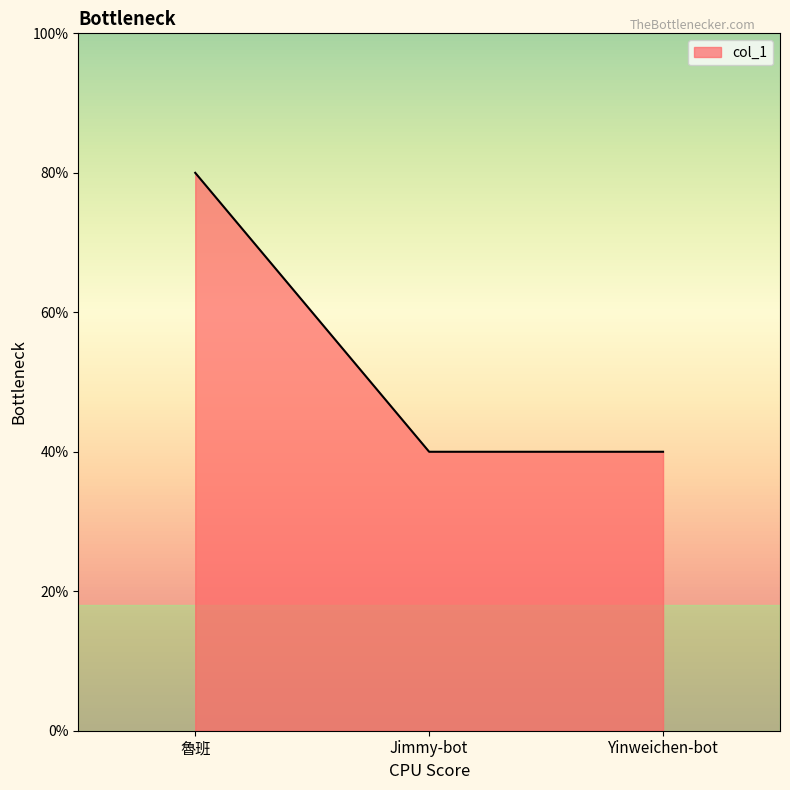

Does the chart have visible grid lines?

No